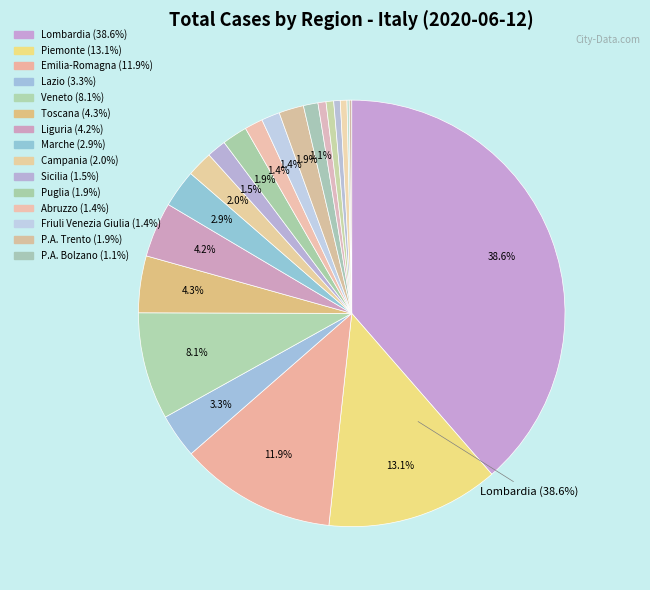

Which has a higher value, Valle d'Aosta or Emilia-Romagna?

Emilia-Romagna